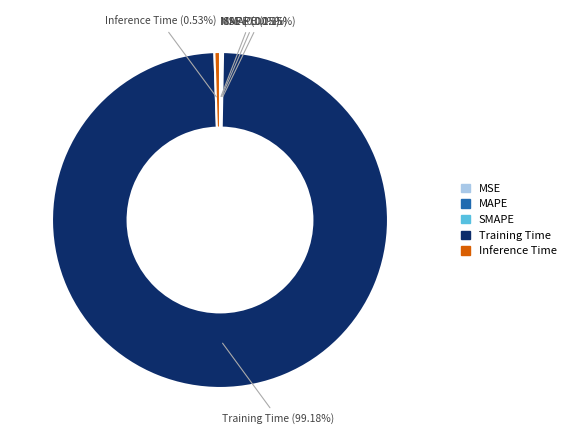

Which category has the biggest portion of the pie?

Training Time